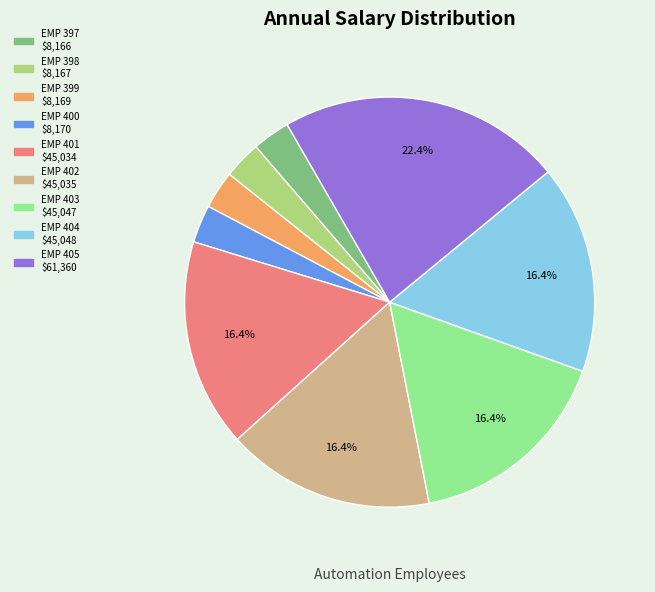

To the nearest percent, what is the combined percentage of EMP 397 and EMP 400?

6%